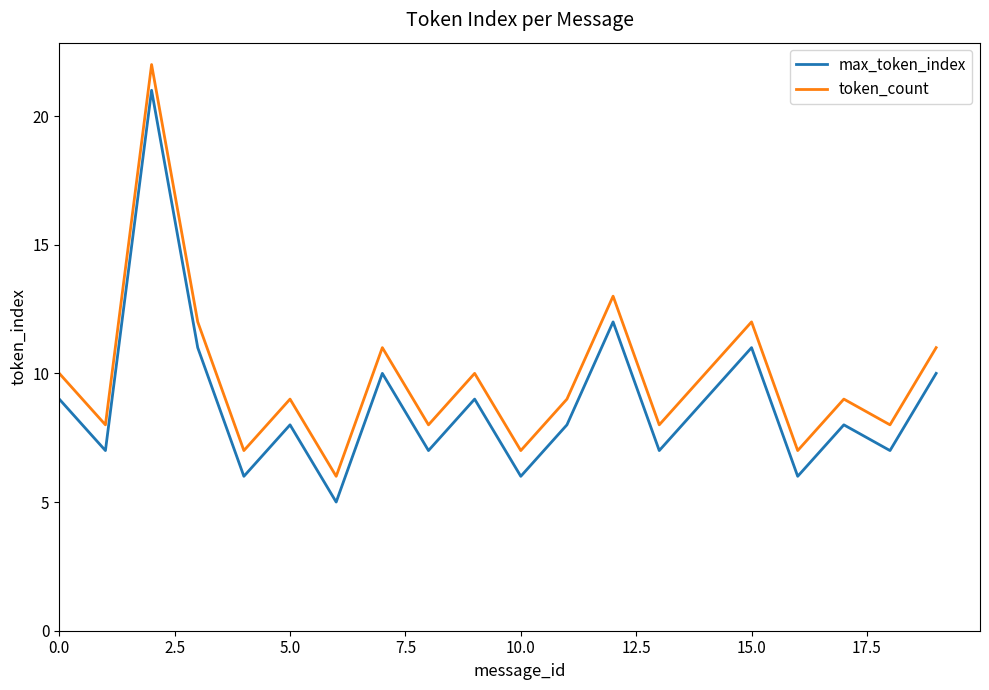

True or false: max_token_index and token_count cross at least once.

False